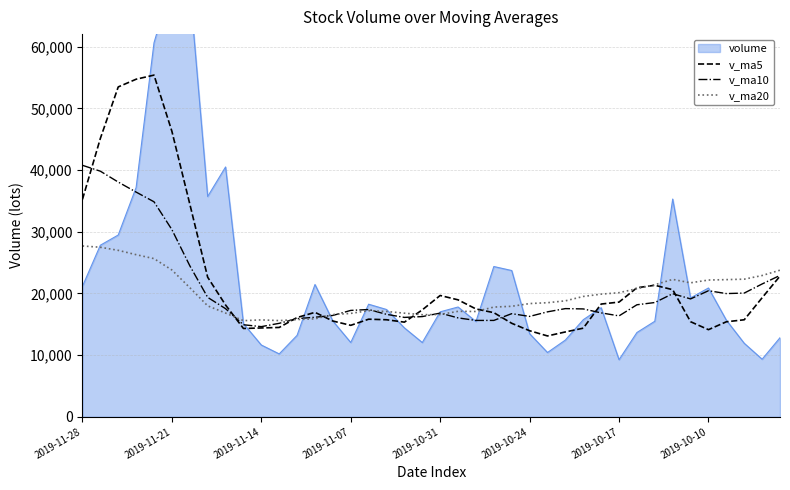

What is the lowest value of the v_ma10 series?

14619.0